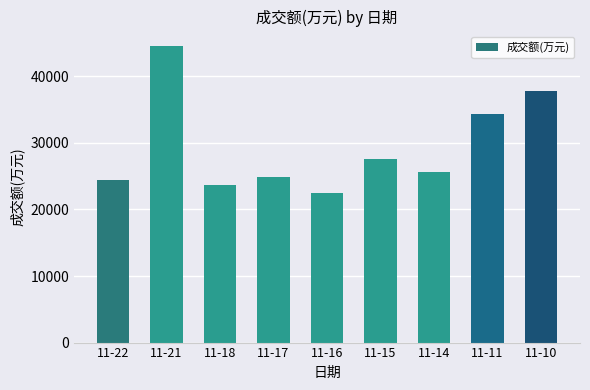

Which has a higher value, 11-11 or 11-21?

11-21